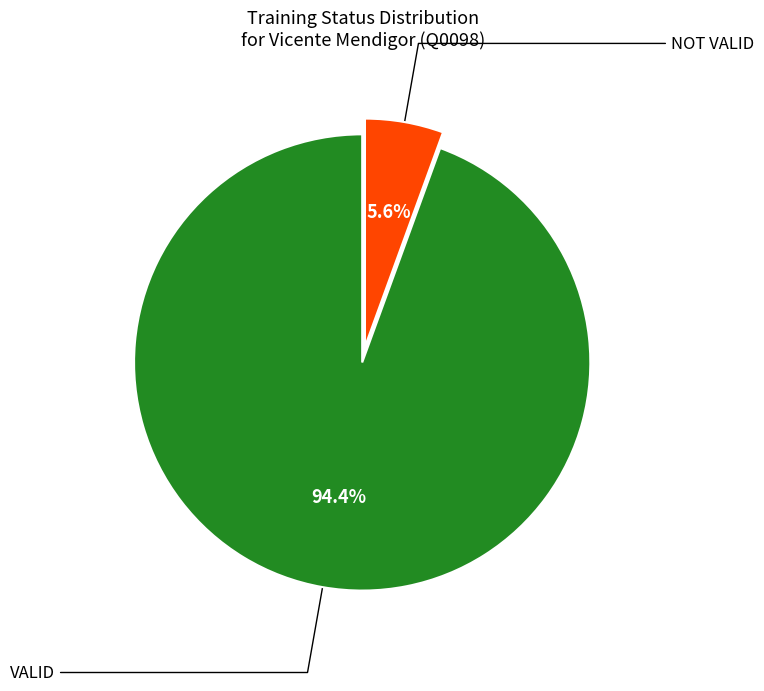

Is there a majority slice in this chart?

Yes